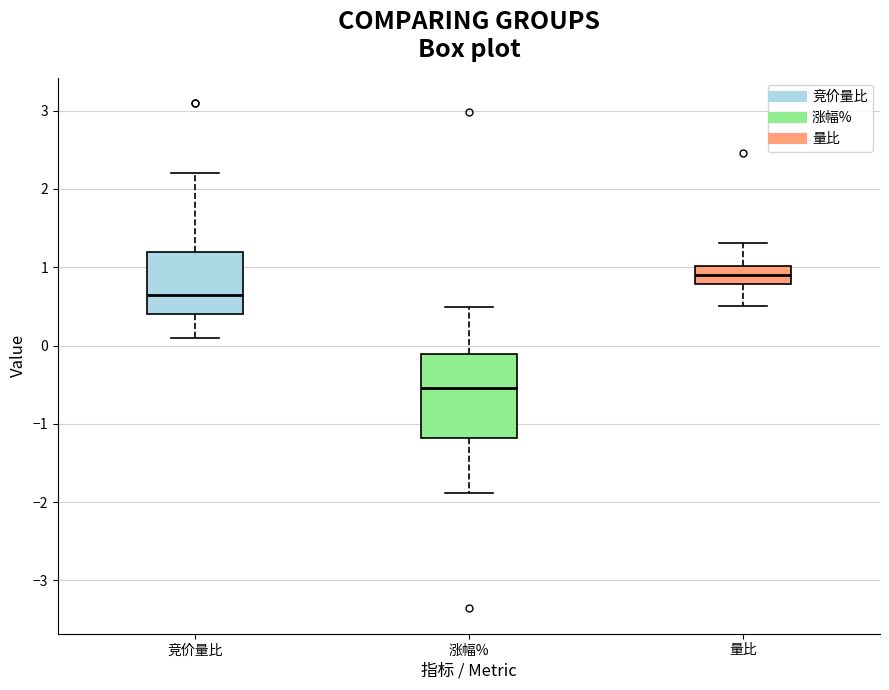

Comparing the boxes themselves (not the whiskers), which one is the tallest?

涨幅%